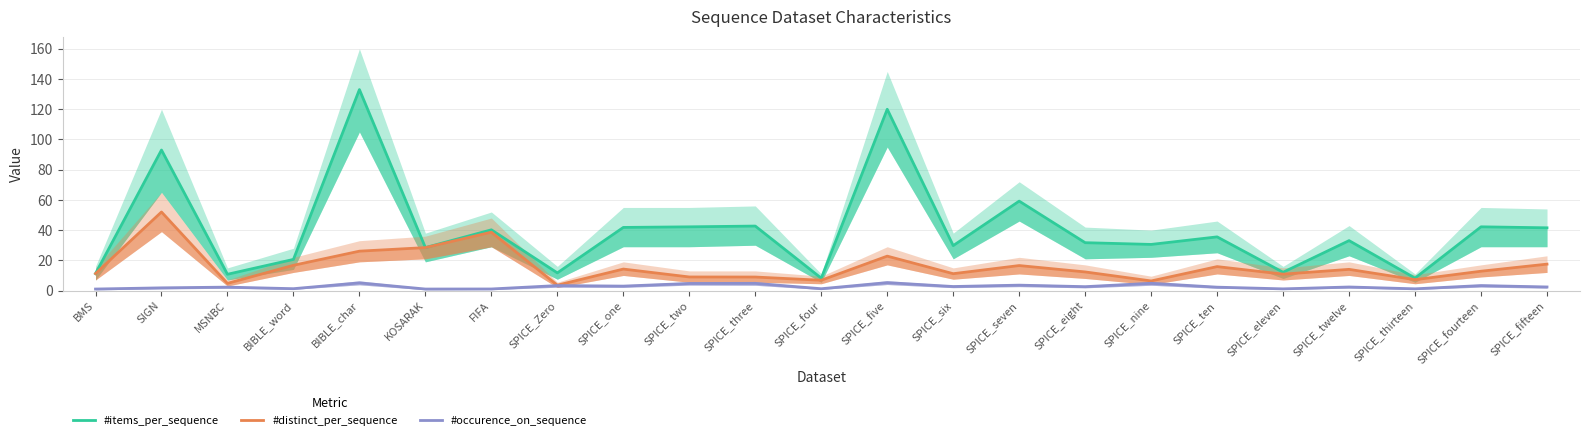

How many values in the #items_per_sequence series exceed 33?

12